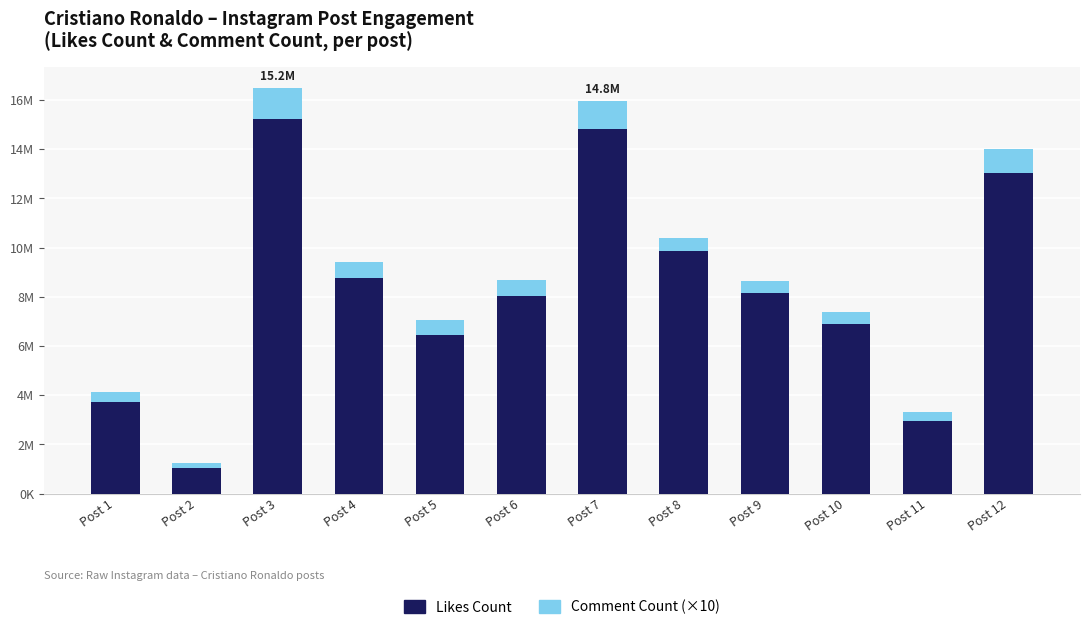

What is the value of the Likes Count bar at the 10th from the left?

6896555